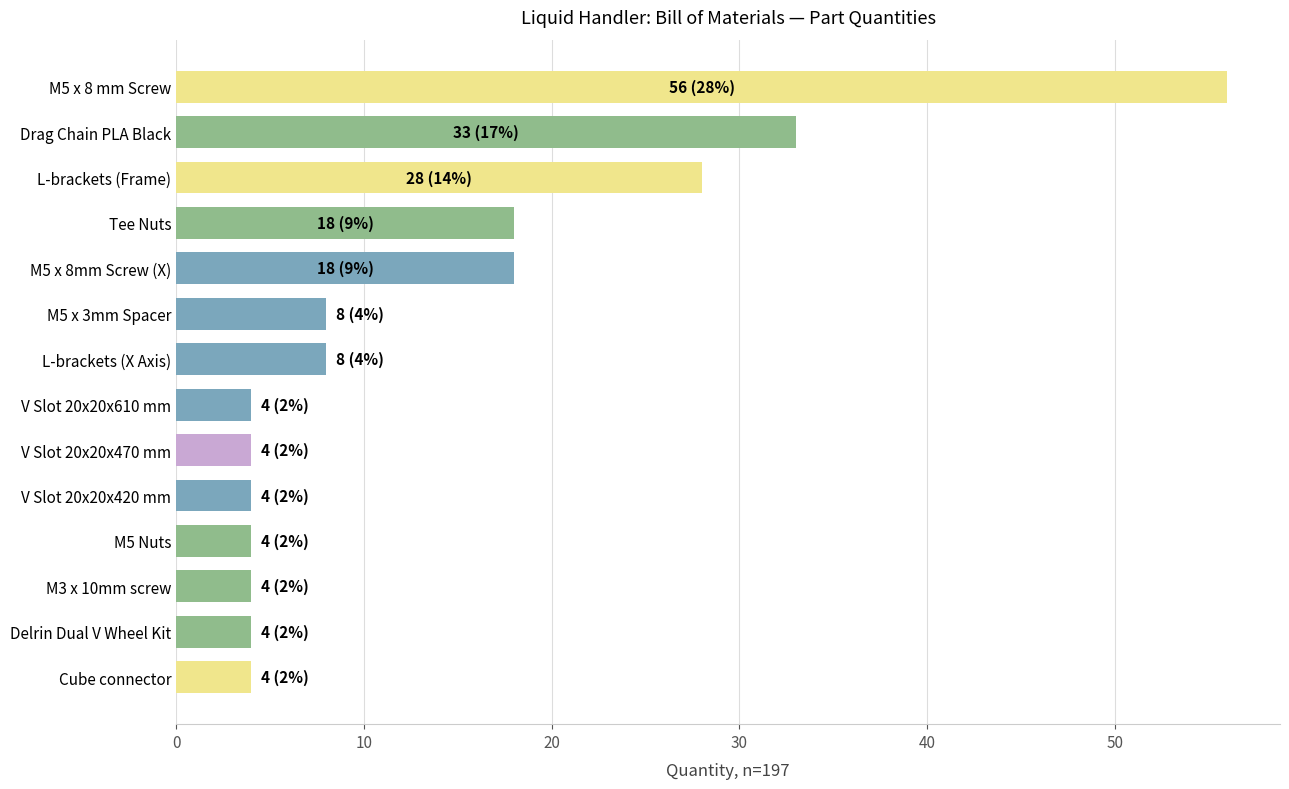

What is the greatest value displayed?

56